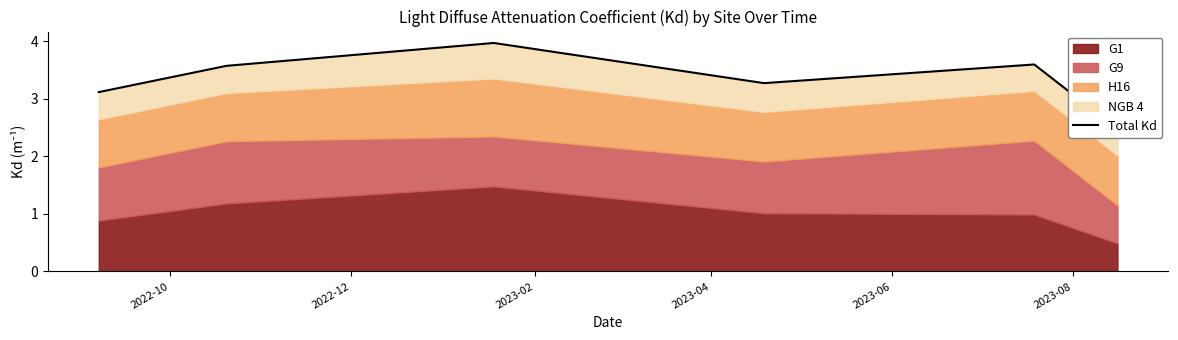

Where is the first local maximum?

2023-02